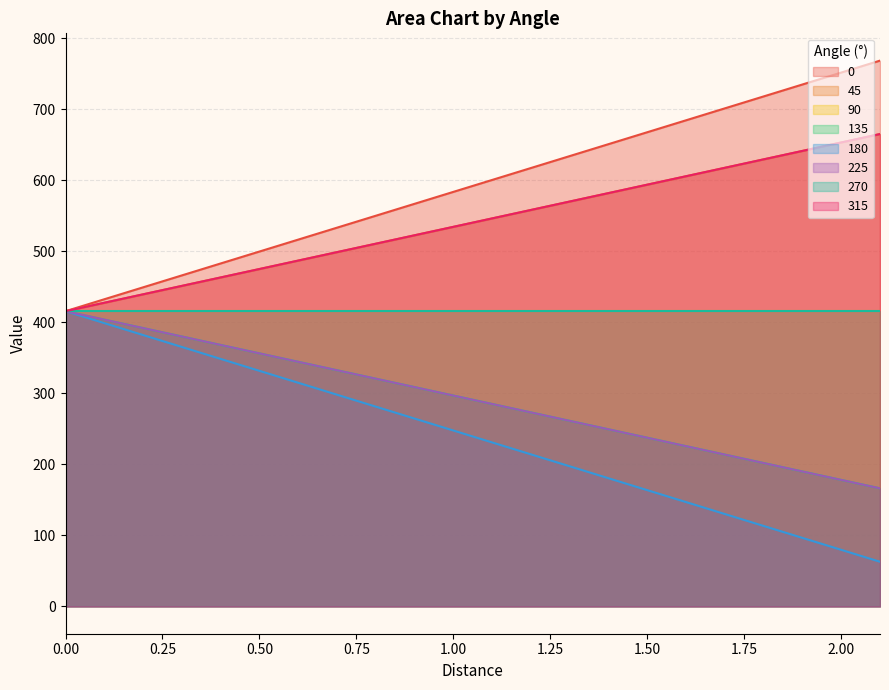

Which category has the highest value in the 45 series?

2.1